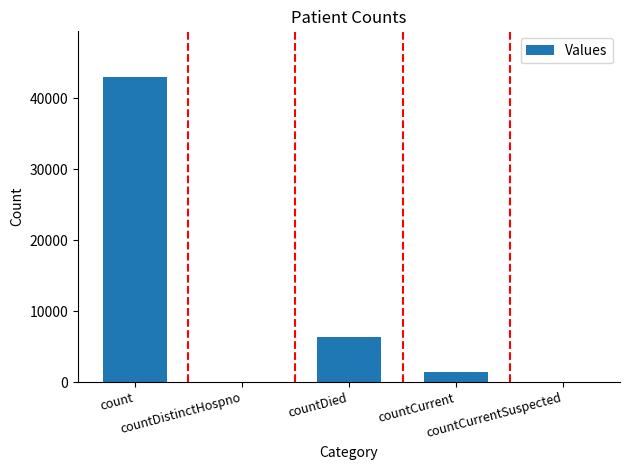

What is the sum of all values?

50642